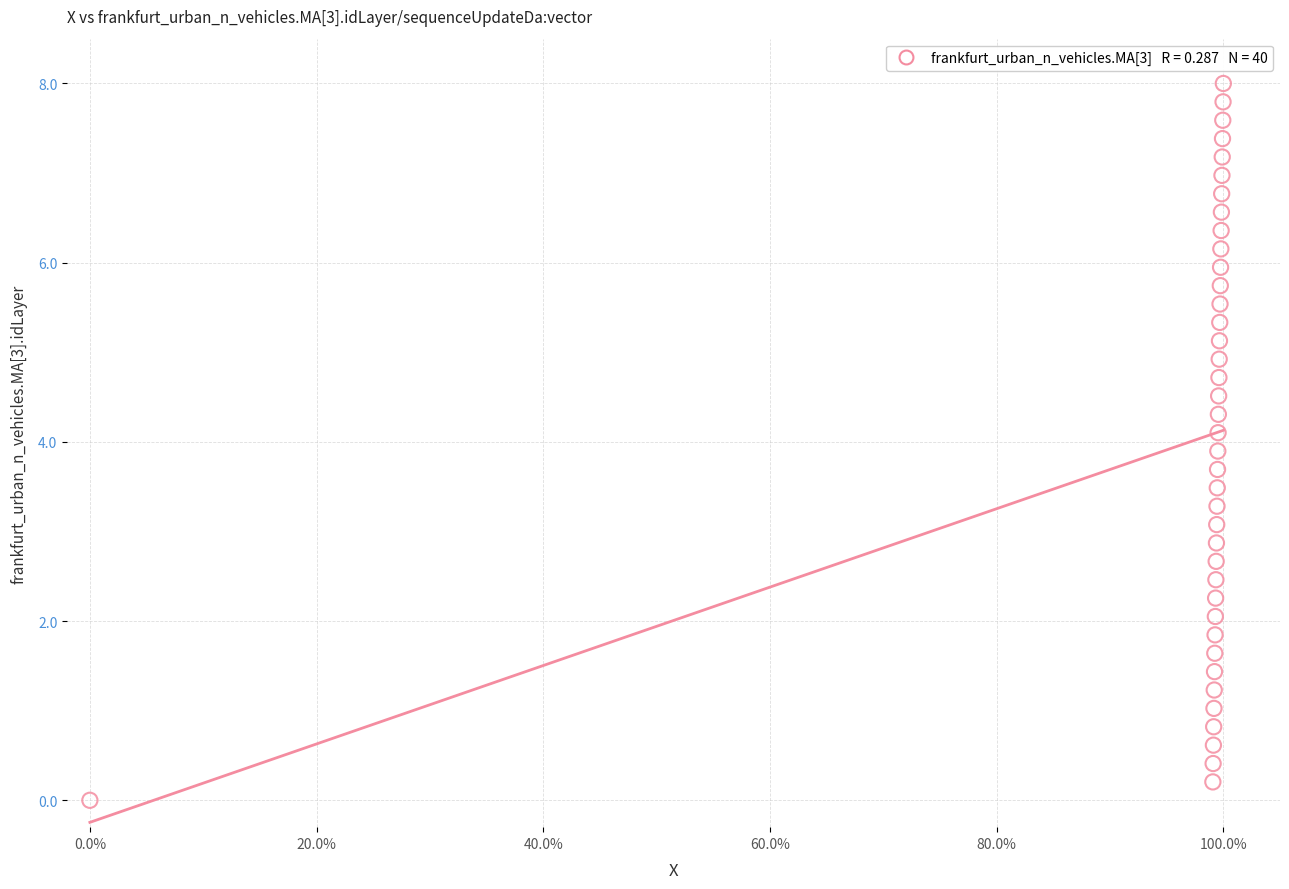

What is the range of Y values (max minus min)?

8.0